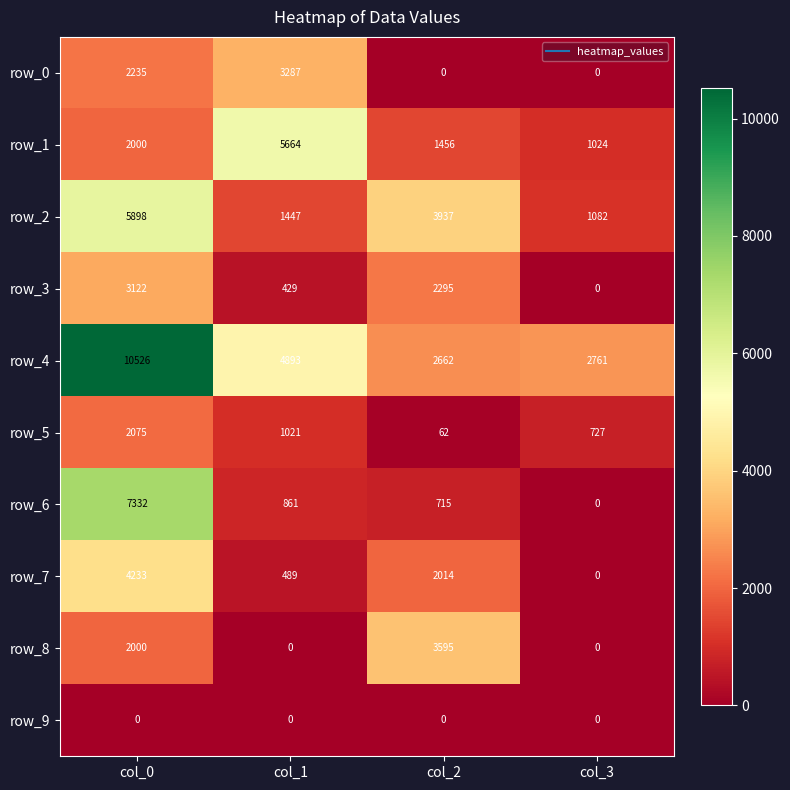

What is the spread (max minus min) of values at col_0?

10526